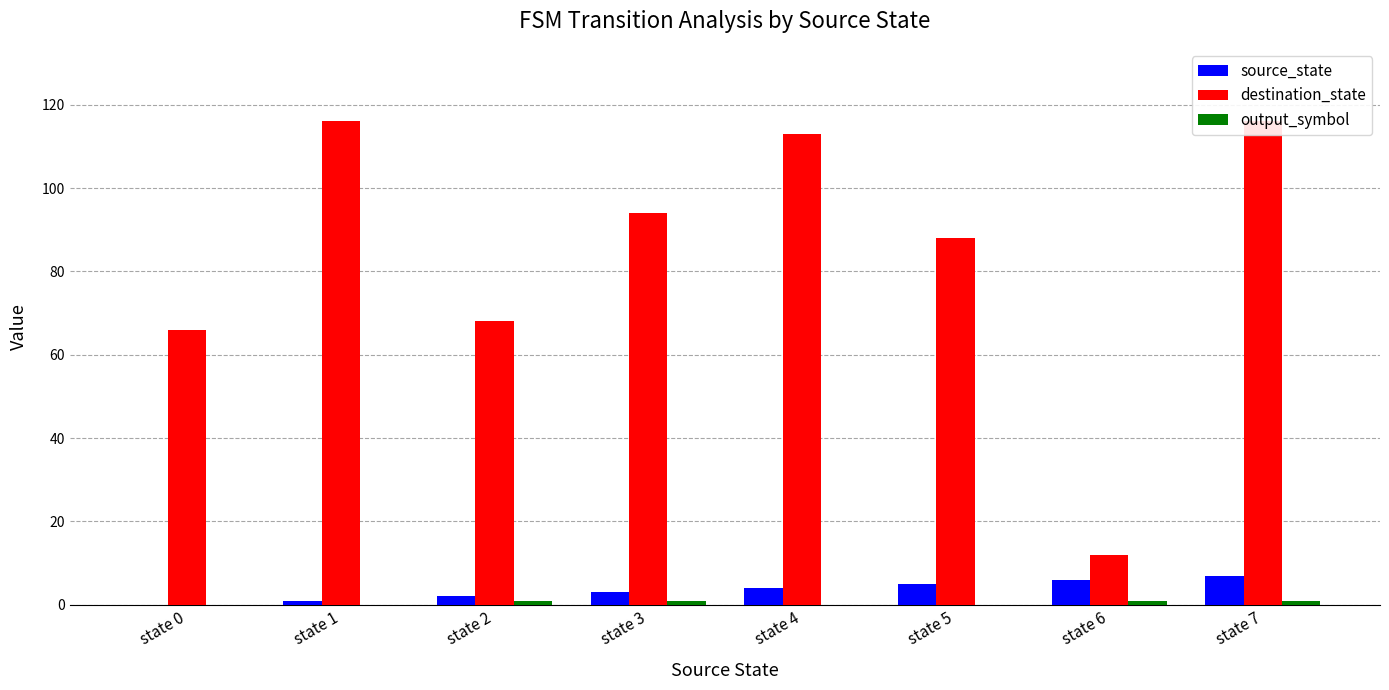

Are the bars horizontal?

No